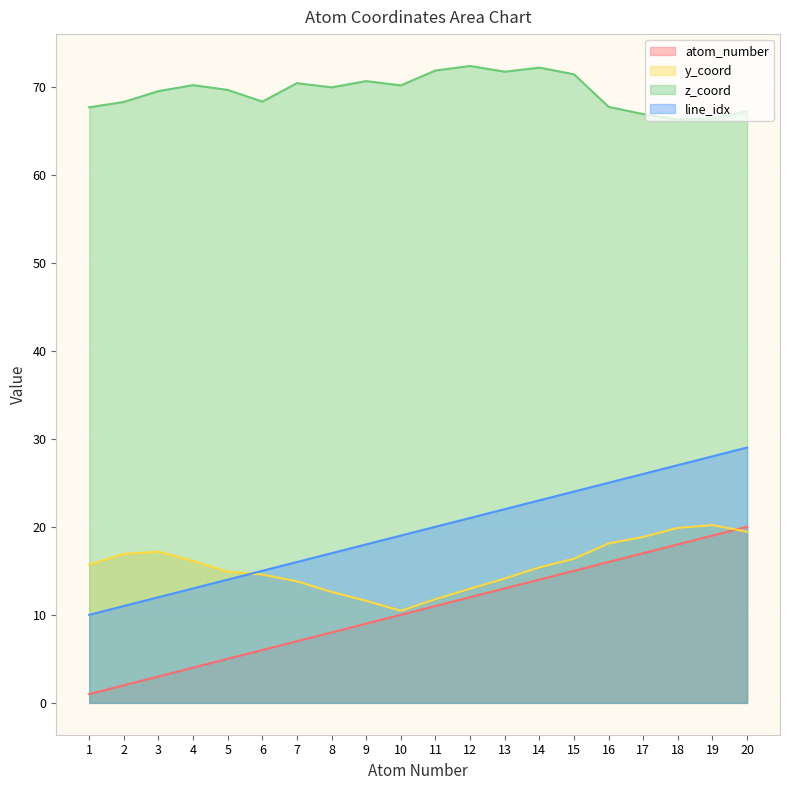

True or false: atom_number and line_idx intersect in this chart.

False